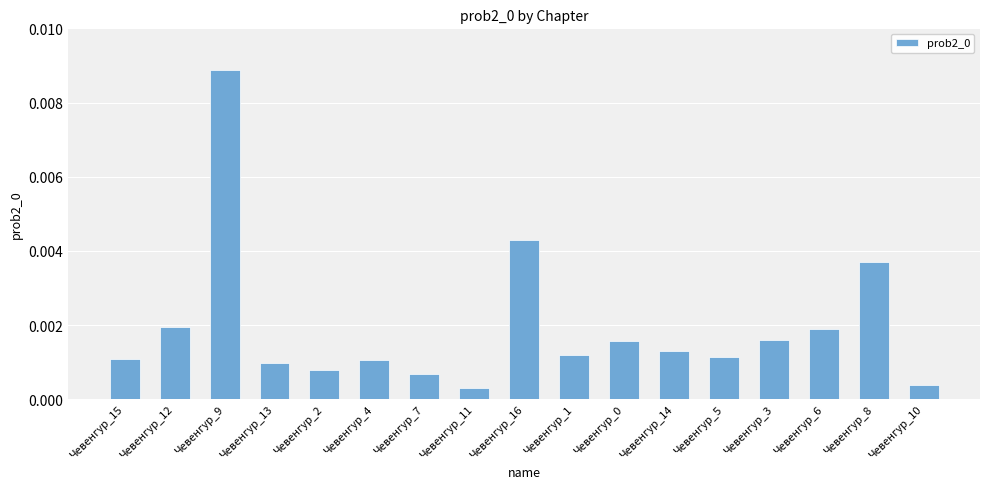

Which category has the highest value across all series?

Чевенгур_9